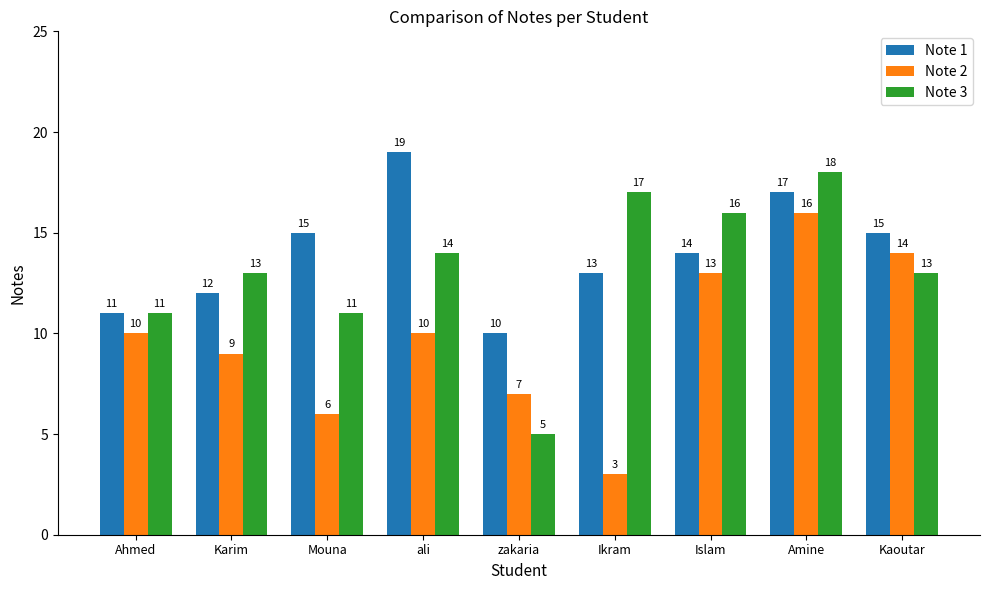

What is the difference between the Note 3 values at Islam and zakaria?

11